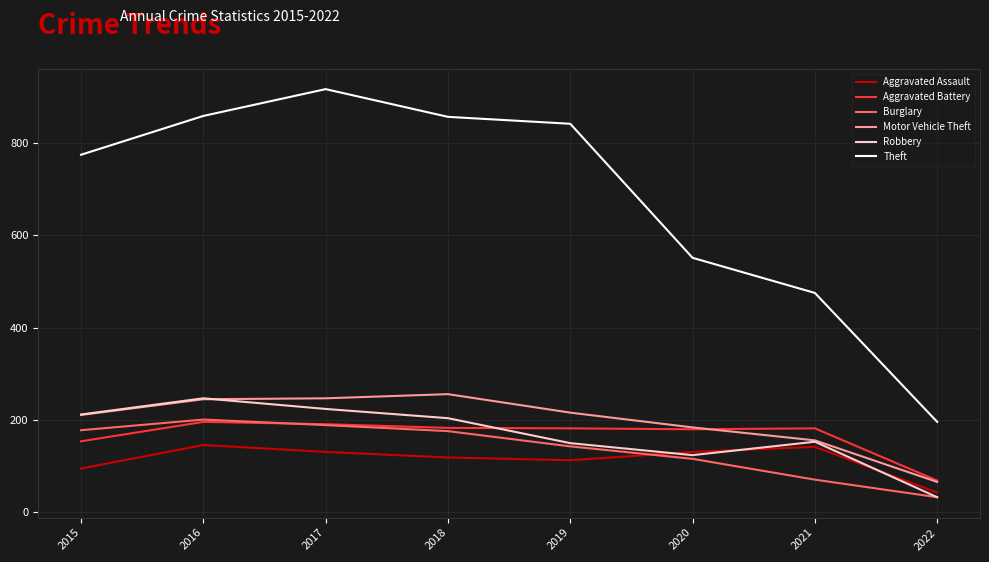

What is the average value of the Motor Vehicle Theft series?

198